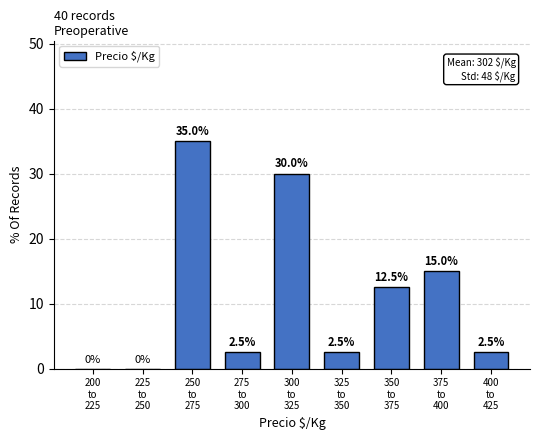

What is the maximum value shown in the chart?

35.0